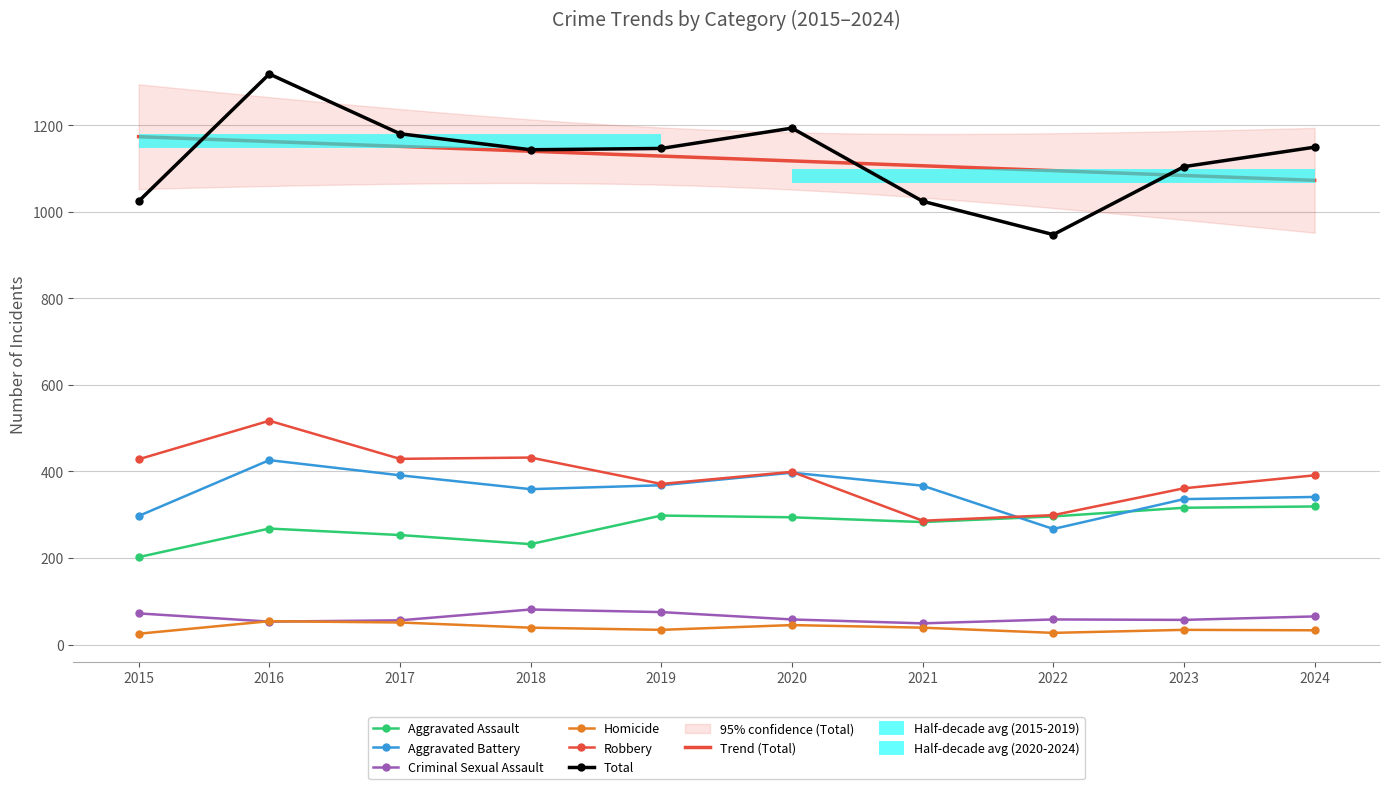

How many values in the Aggravated Assault series exceed 294?

4